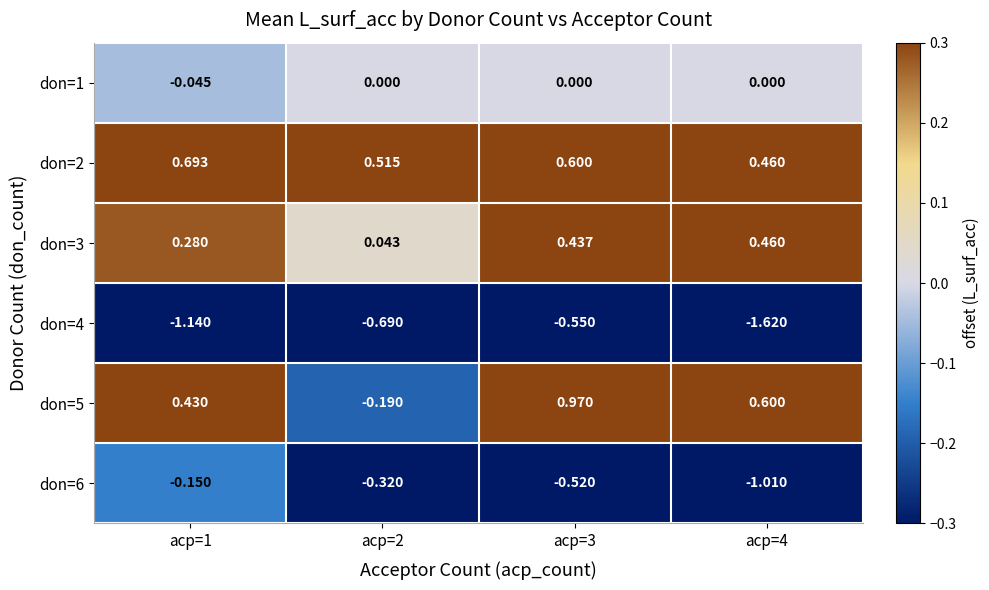

Is the value of don=2 at acp=3 greater than the value of don=6 at acp=2?

Yes